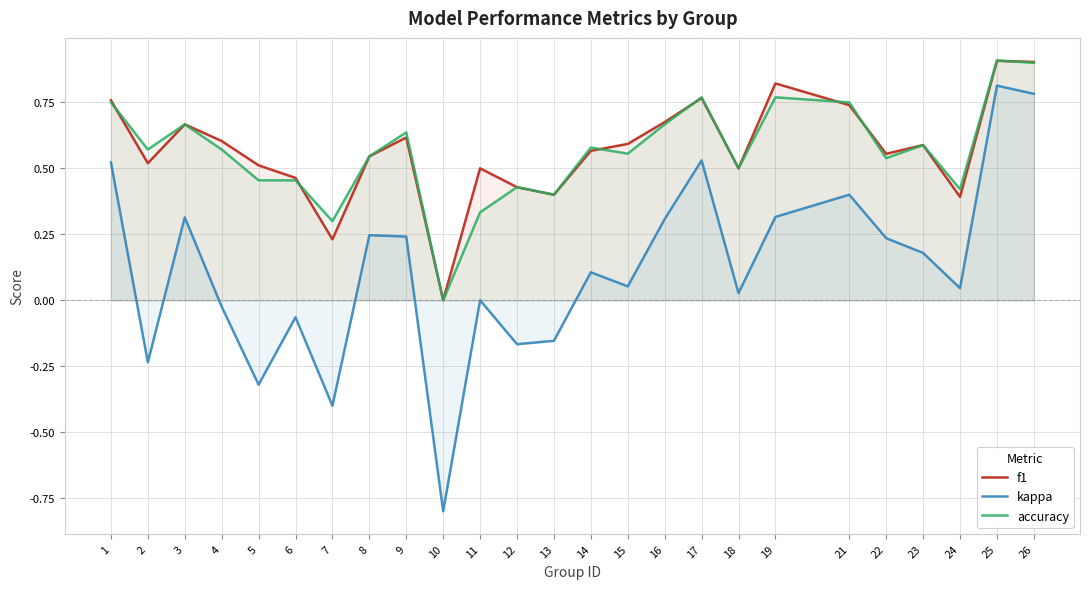

What is the minimum value shown in the chart?

-0.8